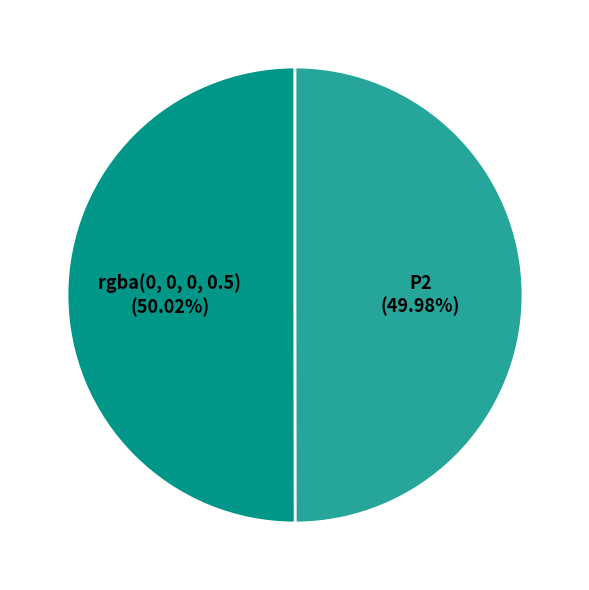

To the nearest percent, what portion does P2 represent?

50%